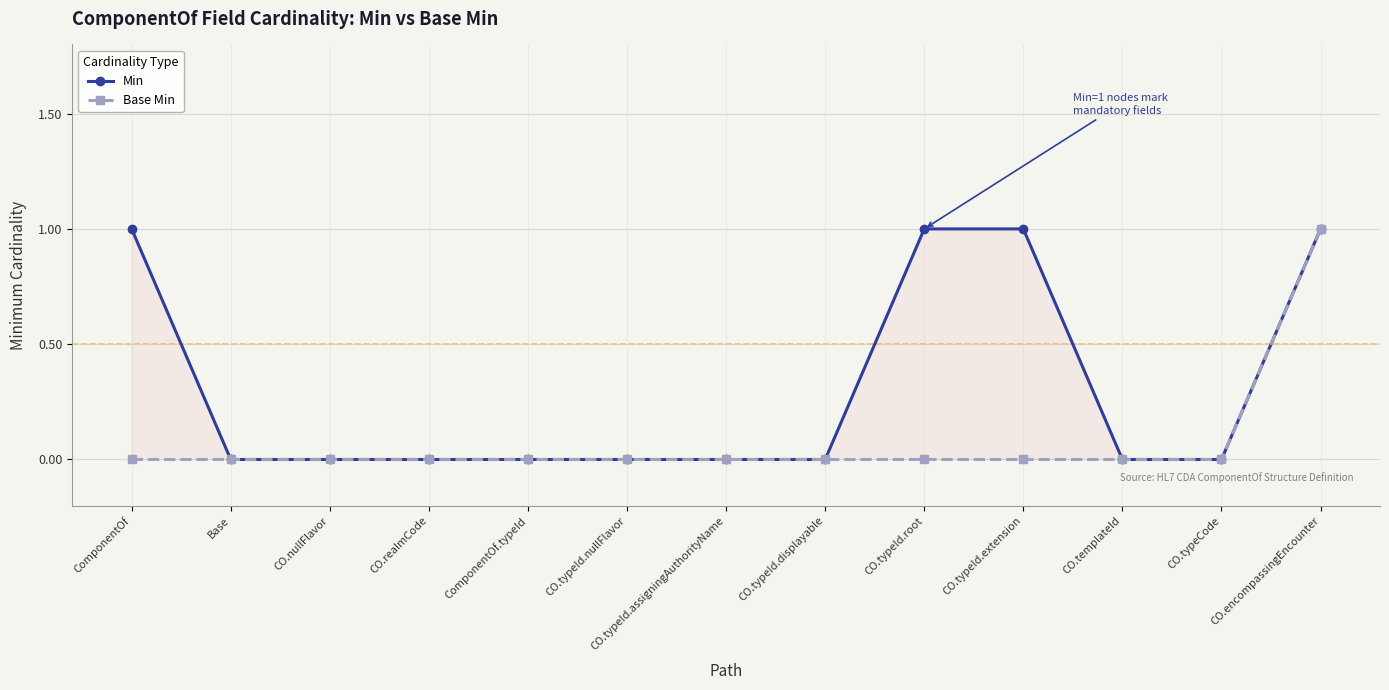

What position from the right is ComponentOf?

13